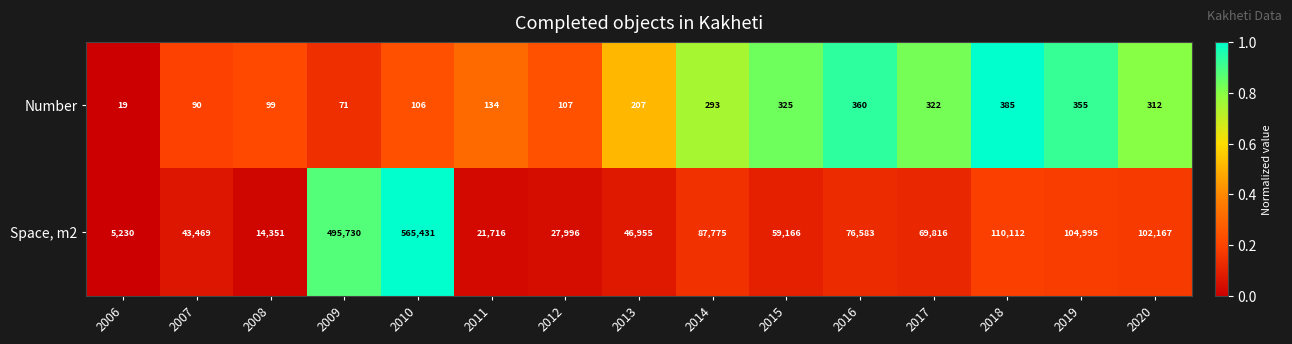

List the series in order of their peak value, lowest first.

Number, Space, m2